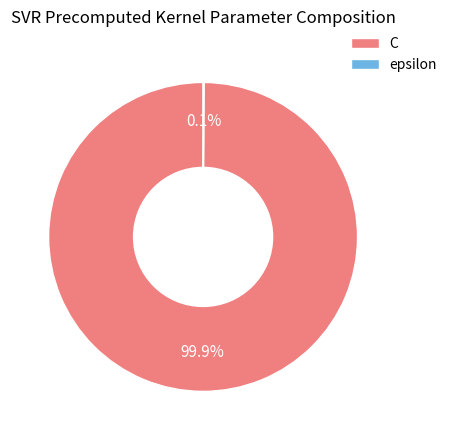

Is there any slice that represents more than half of the pie?

Yes